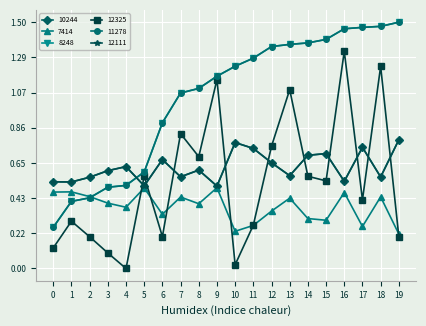

Reading right to left, list all the values displayed in this chart.

10244: 19=0.8	18=0.6	17=0.7	16=0.5	15=0.7	14=0.7	13=0.6	12=0.6	11=0.7	10=0.8	9=0.5	8=0.6	7=0.6	6=0.7	5=0.5	4=0.6	3=0.6	2=0.6	1=0.5	0=0.5
7414: 19=0.2	18=0.4	17=0.3	16=0.5	15=0.3	14=0.3	13=0.4	12=0.4	11=0.3	10=0.2	9=0.5	8=0.4	7=0.4	6=0.3	5=0.5	4=0.4	3=0.4	2=0.4	1=0.5	0=0.5
8248: 19=1.5	18=1.5	17=1.5	16=1.5	15=1.4	14=1.4	13=1.4	12=1.4	11=1.3	10=1.2	9=1.2	8=1.1	7=1.1	6=0.9	5=0.6	4=0.5	3=0.5	2=0.4	1=0.4	0=0.3
12325: 19=0.2	18=1.2	17=0.4	16=1.3	15=0.5	14=0.6	13=1.1	12=0.7	11=0.3	10=0.0	9=1.2	8=0.7	7=0.8	6=0.2	5=0.6	4=0.0	3=0.1	2=0.2	1=0.3	0=0.1
11278: 19=1.5	18=1.5	17=1.5	16=1.5	15=1.4	14=1.4	13=1.4	12=1.4	11=1.3	10=1.2	9=1.2	8=1.1	7=1.1	6=0.9	5=0.6	4=0.5	3=0.5	2=0.4	1=0.4	0=0.3
12111: 19=0.8	18=0.6	17=0.7	16=0.5	15=0.7	14=0.7	13=0.6	12=0.6	11=0.7	10=0.8	9=0.5	8=0.6	7=0.6	6=0.7	5=0.5	4=0.6	3=0.6	2=0.6	1=0.5	0=0.5